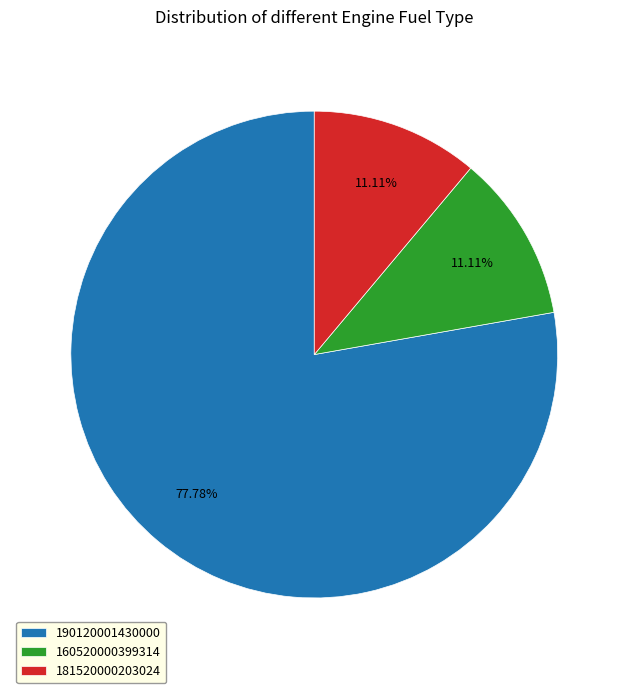

The 160520000399314 slice represents 11% of the pie. True or false?

True